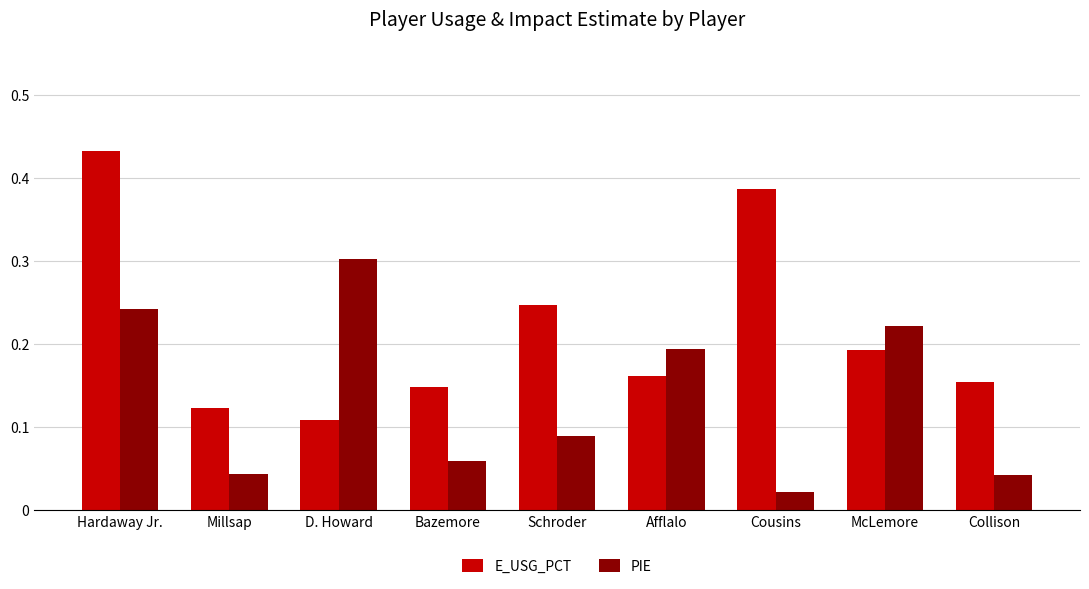

Does the chart contain any negative values?

No